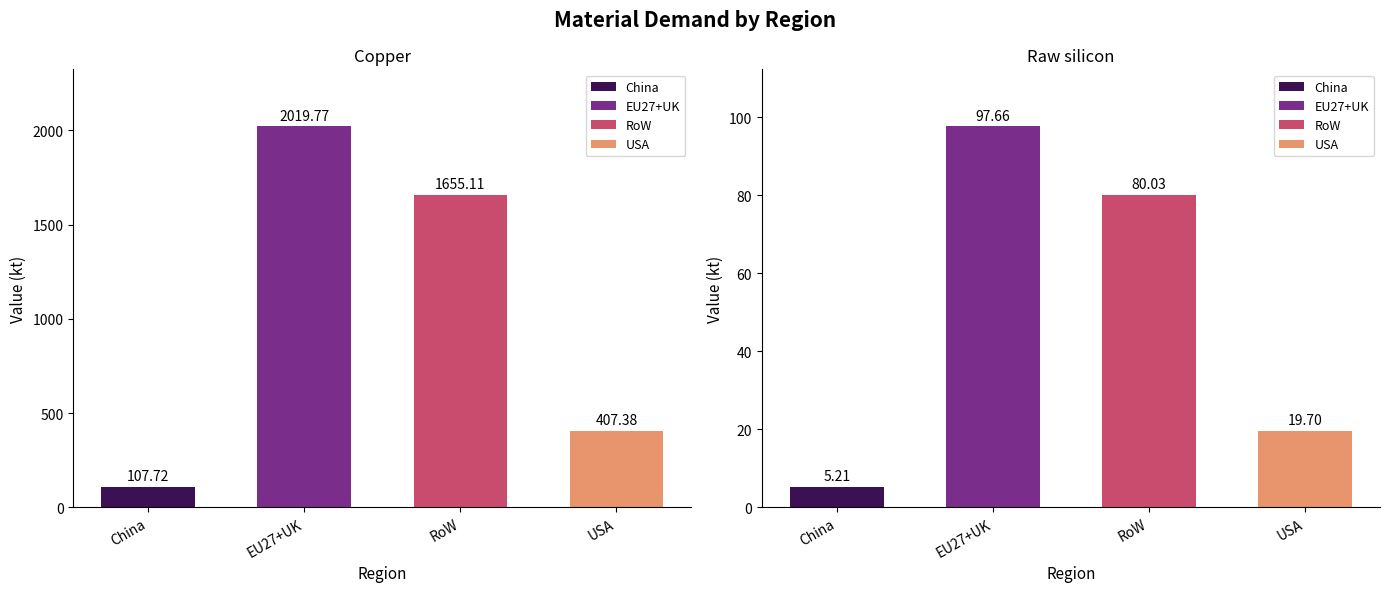

Count the number of categories in the chart.

4